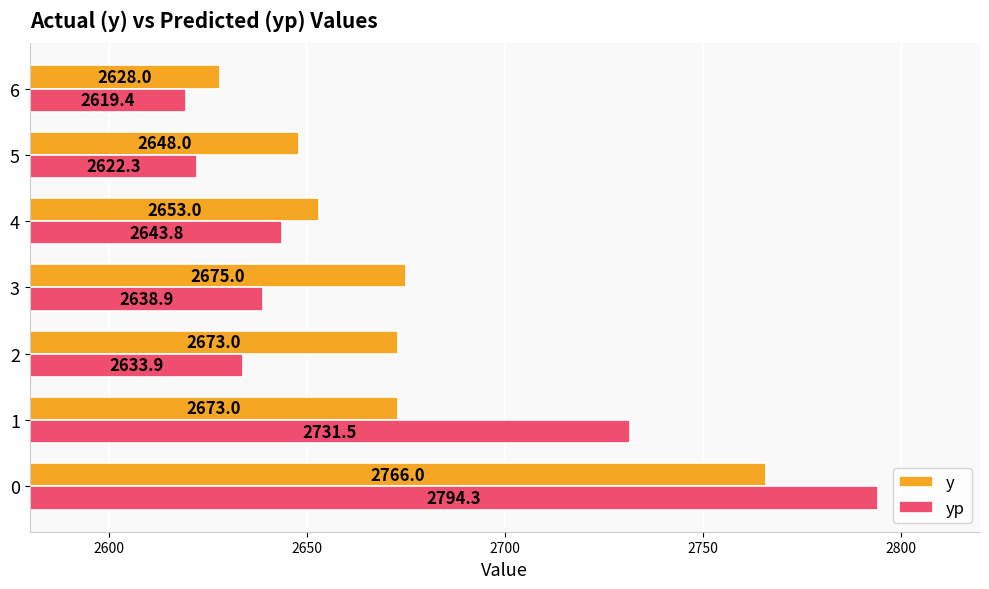

Is it true that yp equals 4409.3 at 4?

False